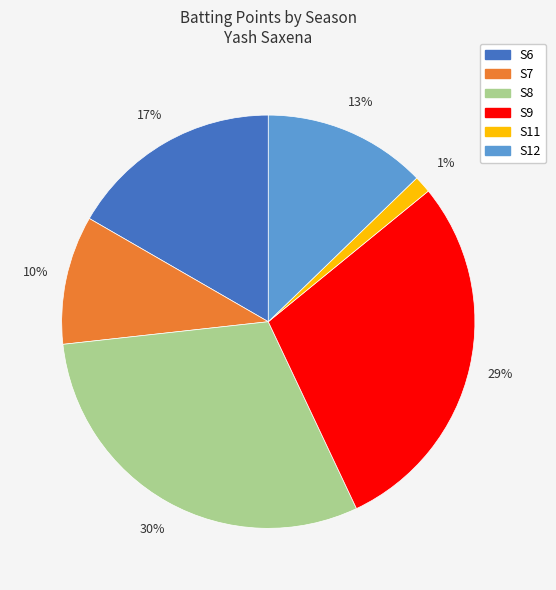

True or false: S6 accounts for 26% of the total.

False